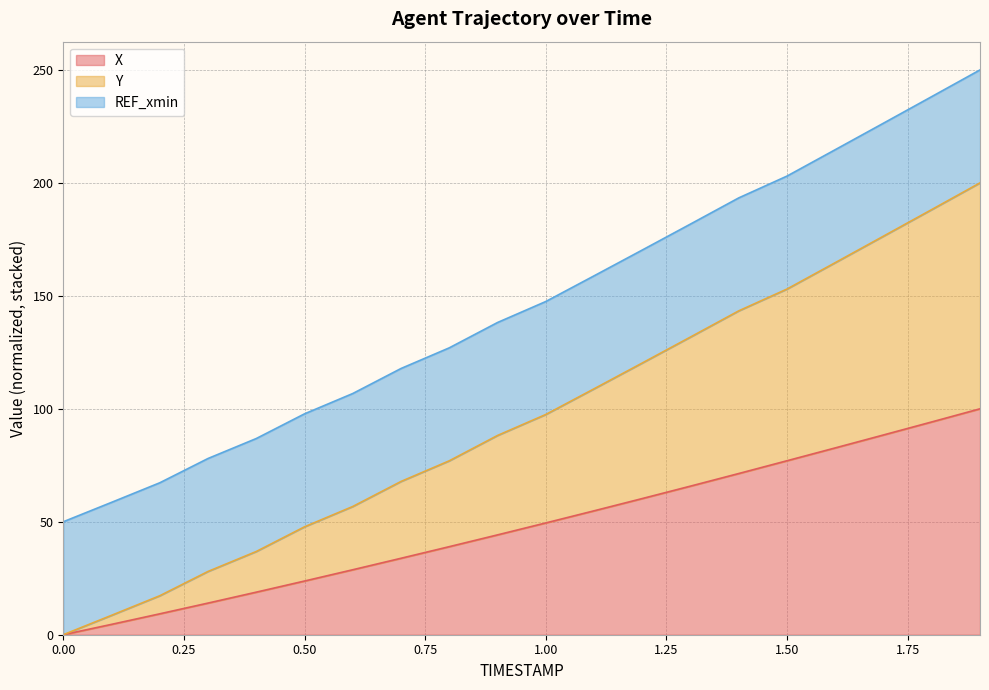

What is the difference between the X values at 1.0 and 0.2?

40.2